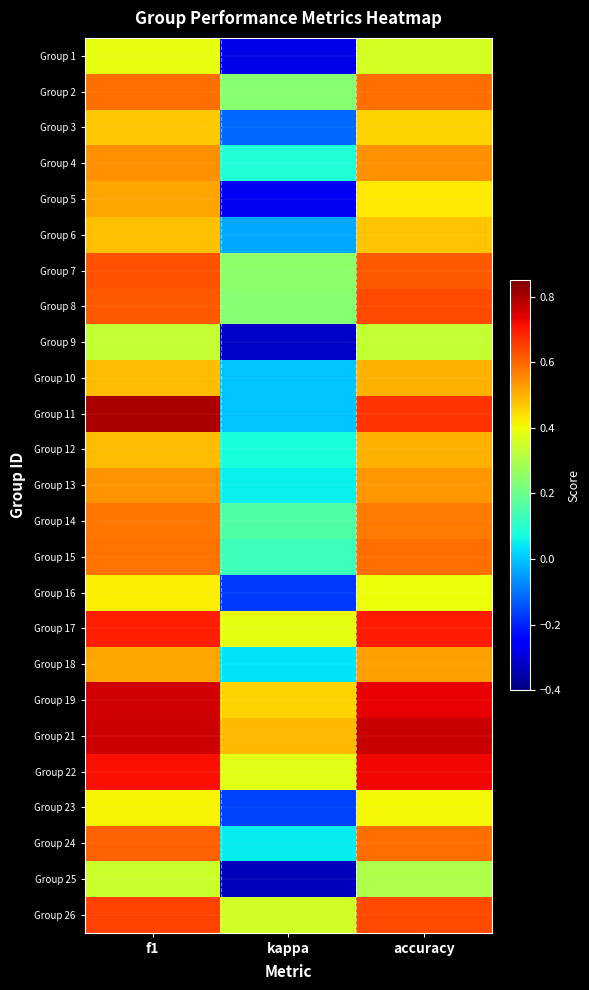

Which series has the largest range (max minus min)?

Group 11